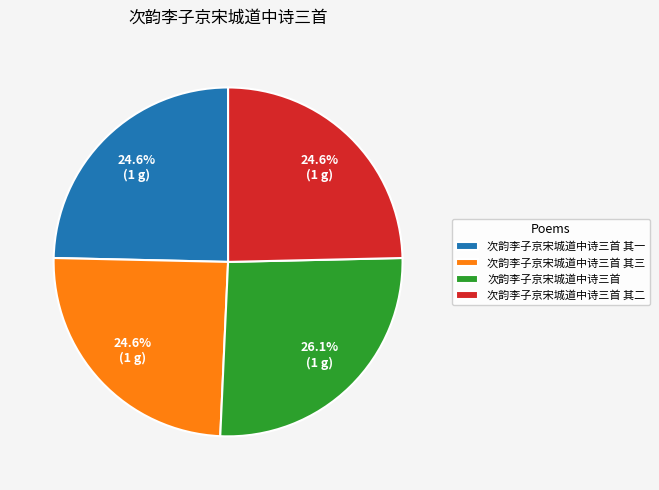

Which category has the biggest portion of the pie?

次韵李子京宋城道中诗三首